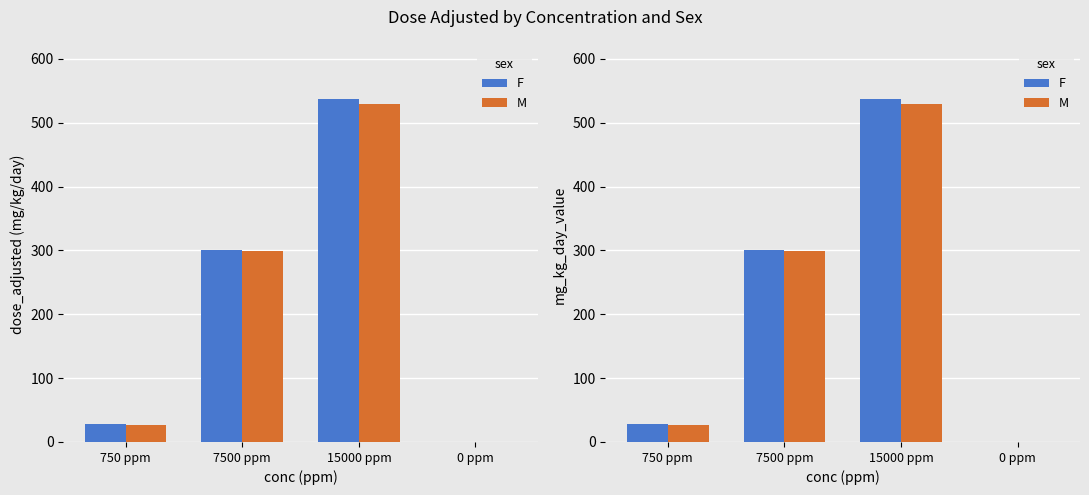

The M series shows 828 at 15000 ppm. True or false?

False